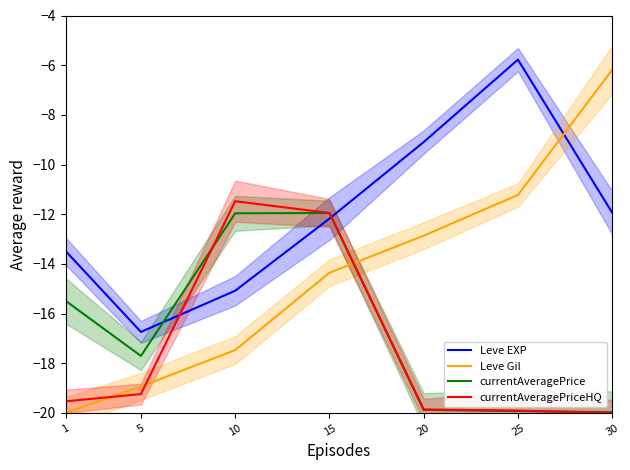

At which category does currentAveragePriceHQ reach its first local peak?

10